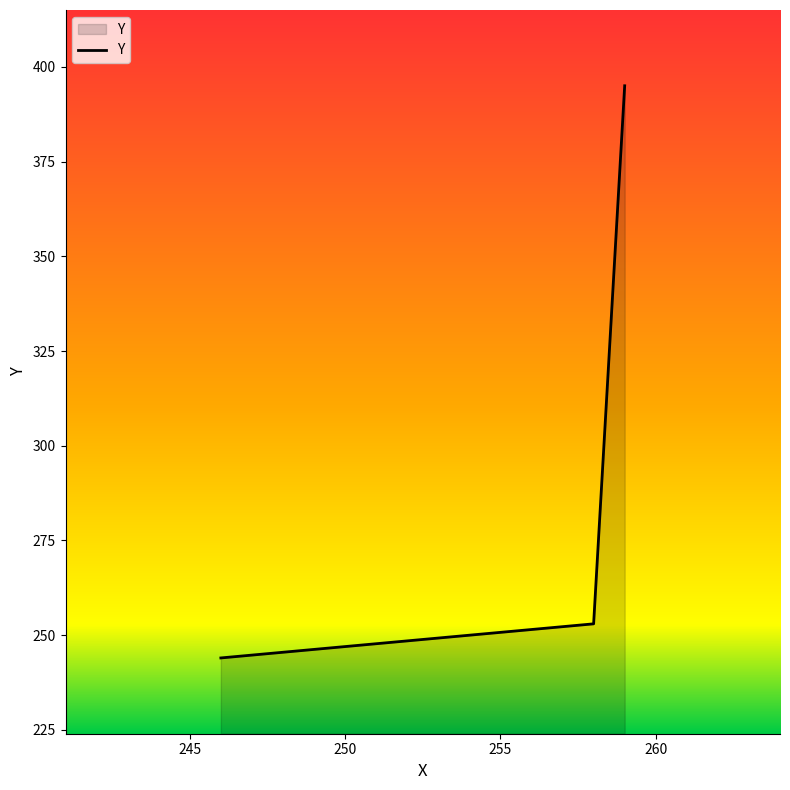

What is the difference between the maximum and minimum values?

151